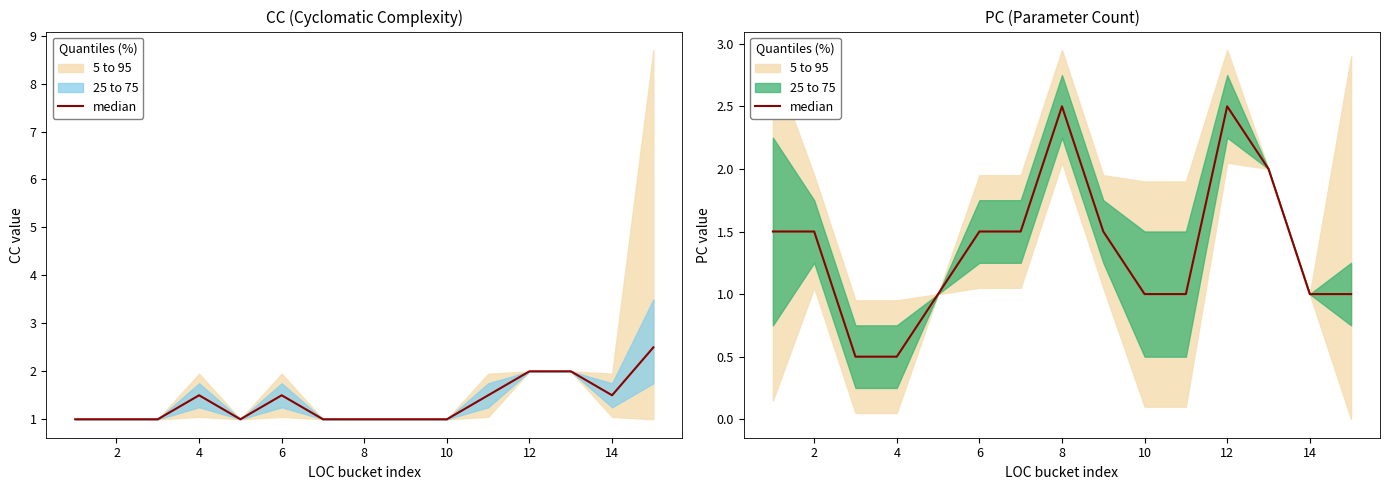

Reading left to right, extract all data points from this chart.

1.5	1.5	0.5	0.5	1.0	1.5	1.5	2.5	1.5	1.0	1.0	2.5	2.0	1.0	1.0